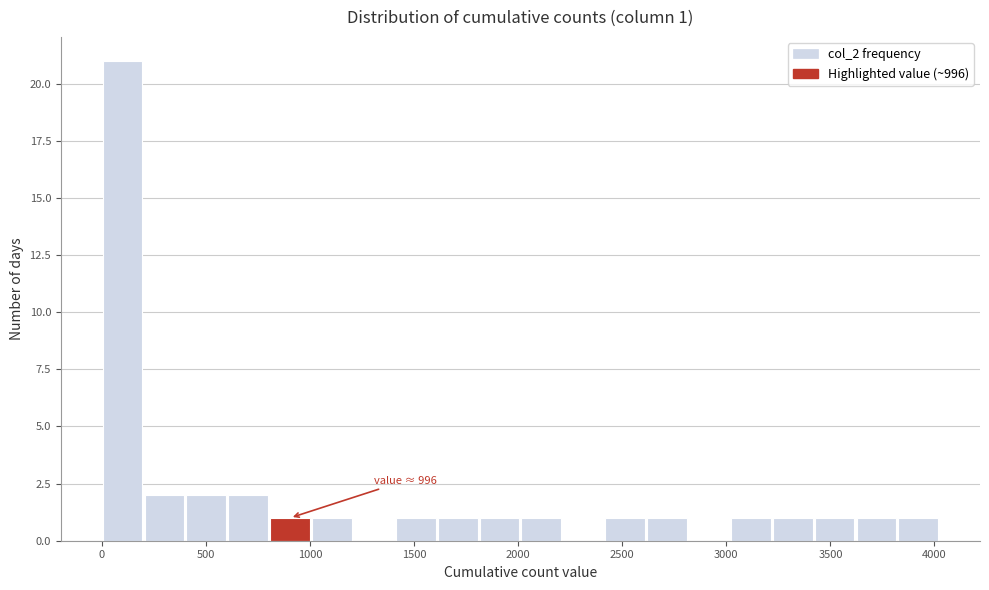

Over which range of the x-axis is the bar tallest?

0 to 200